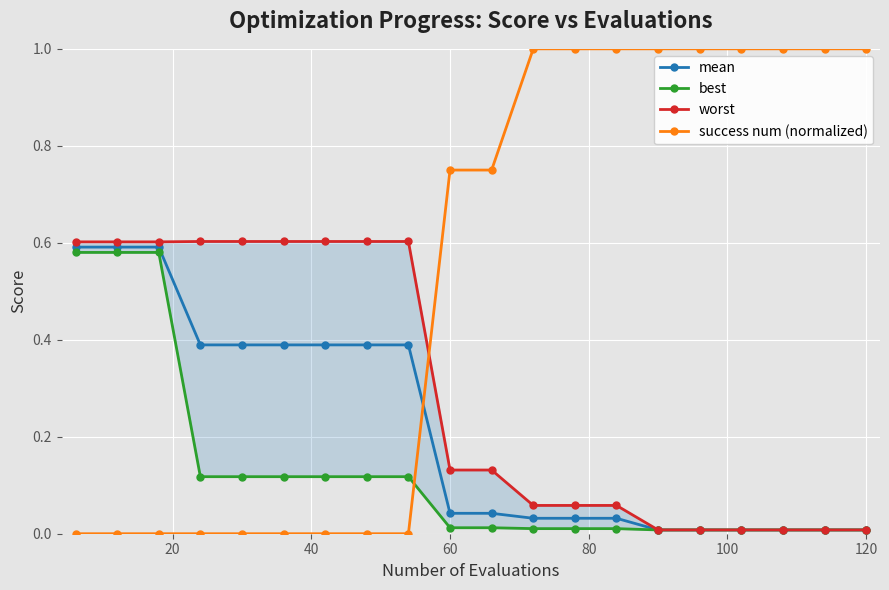

Which series has the largest total across all categories?

success num (normalized)